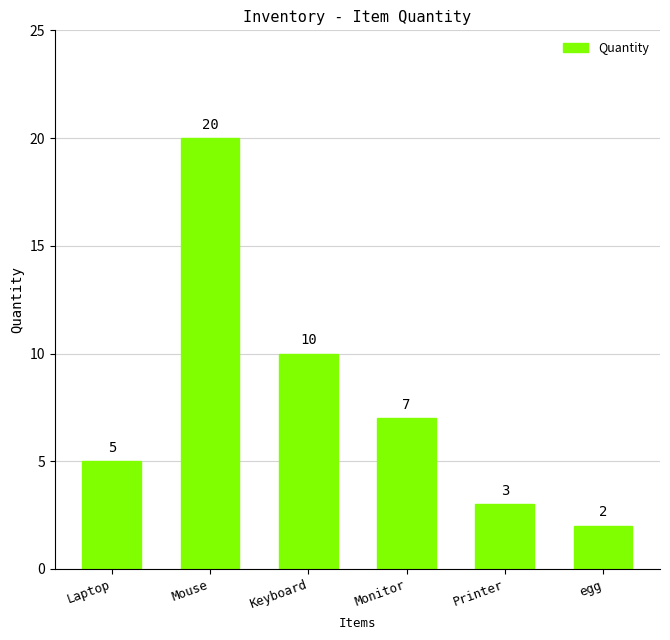

True or false: the data shows 27 at Mouse.

False